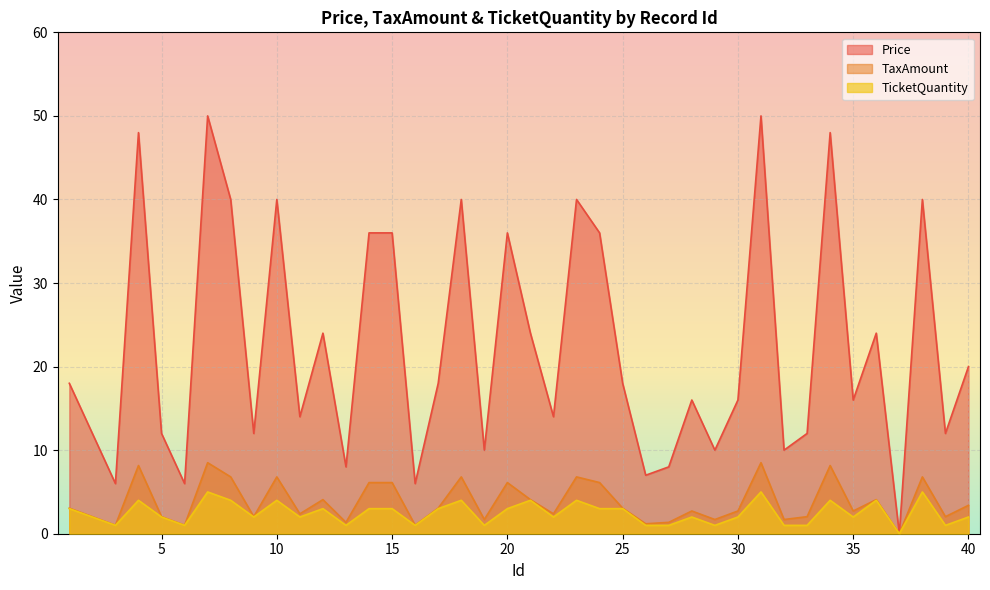

What are all the series names shown in the legend?

Price, TaxAmount, TicketQuantity